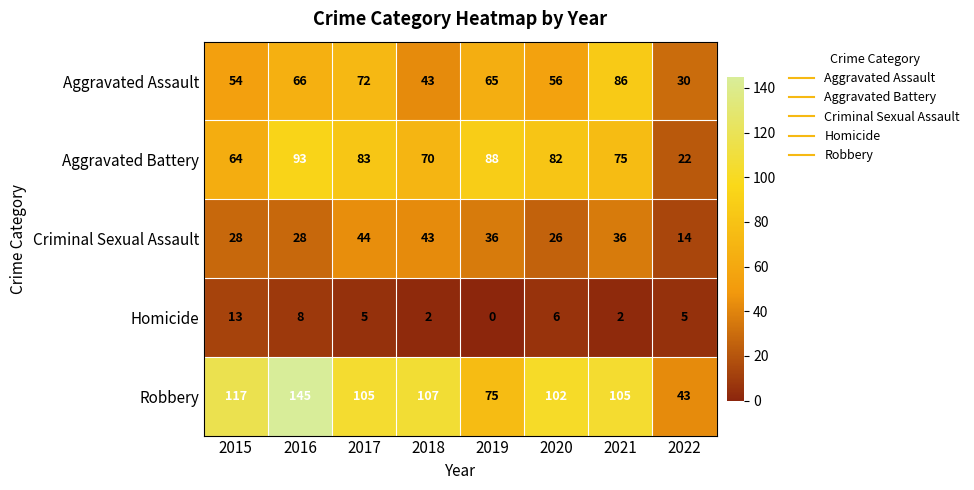

What is the highest value of the Aggravated Assault series?

86